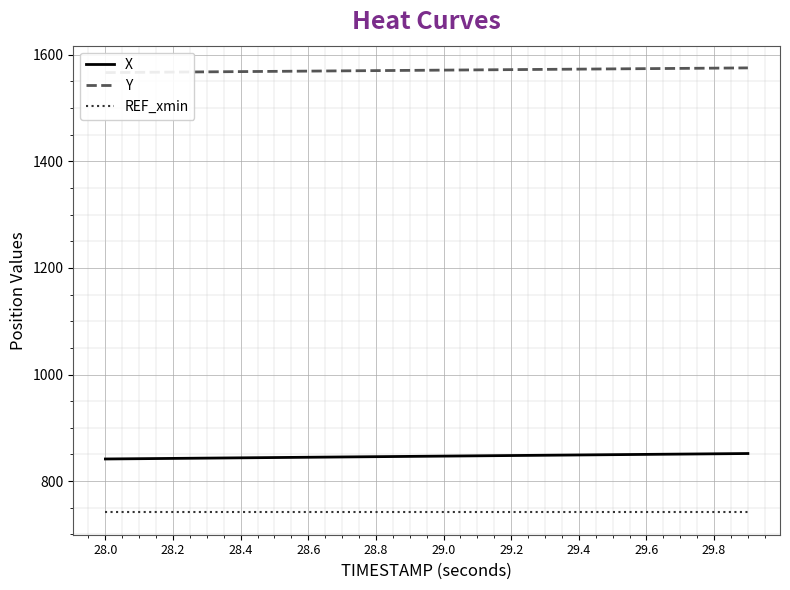

True or false: X and REF_xmin cross at least once.

False